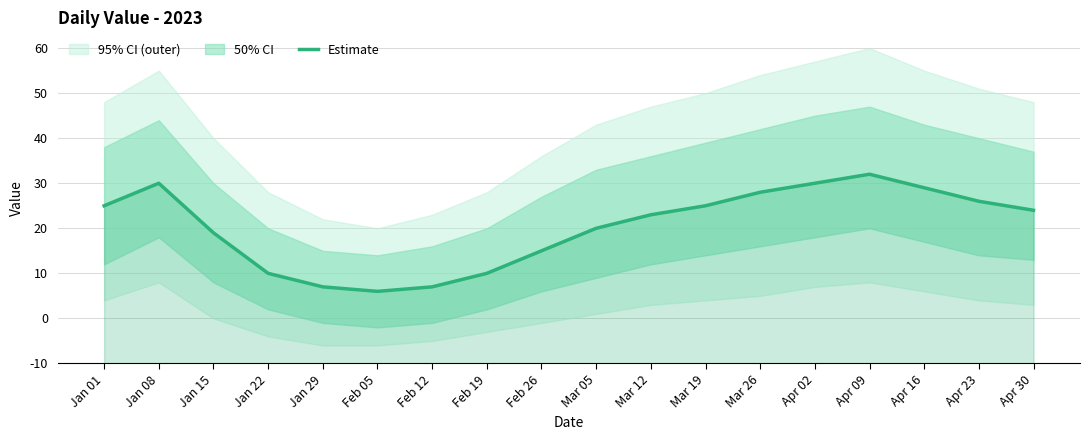

At which label does the data first exceed 34?

Jan 01